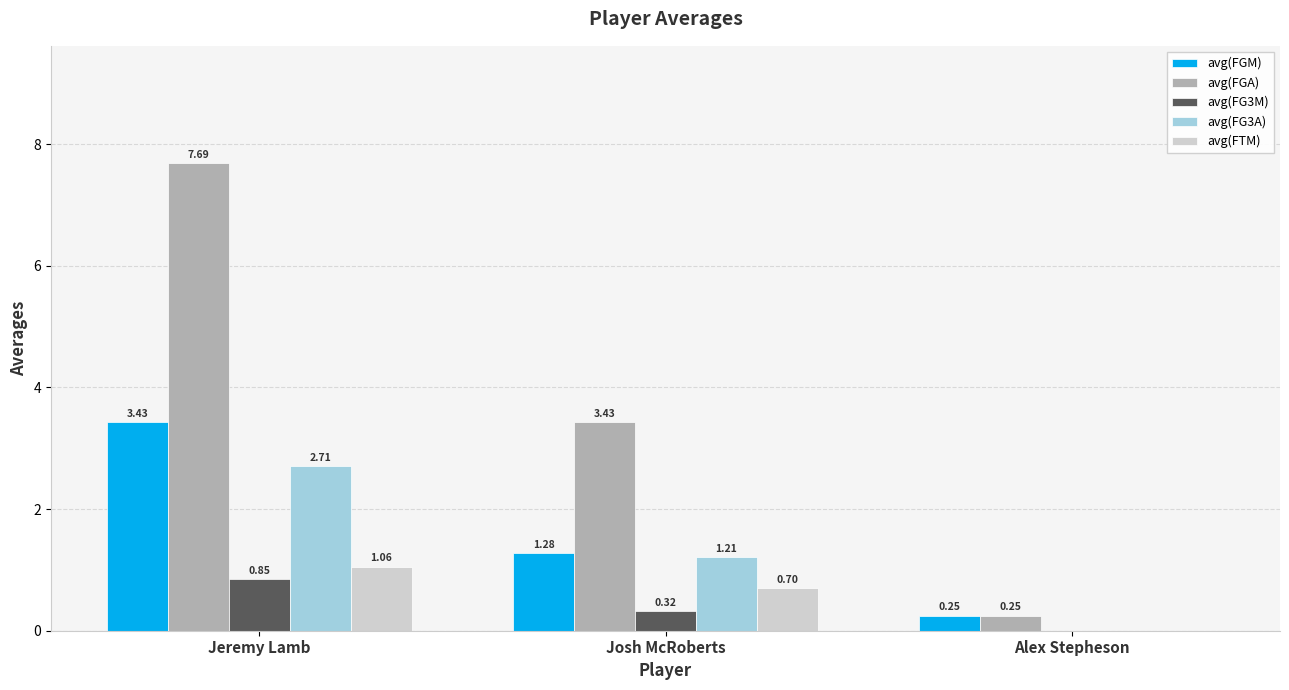

How many values in the avg(FG3M) series exceed 0?

2